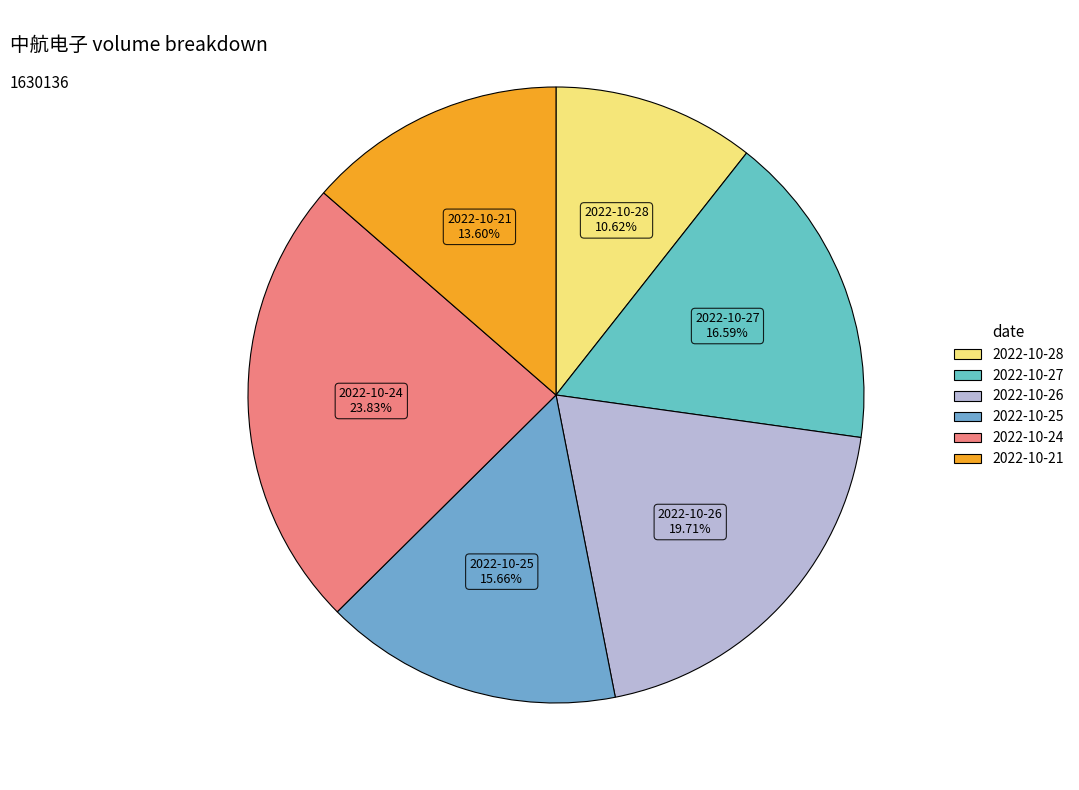

Is there a majority slice in this chart?

No